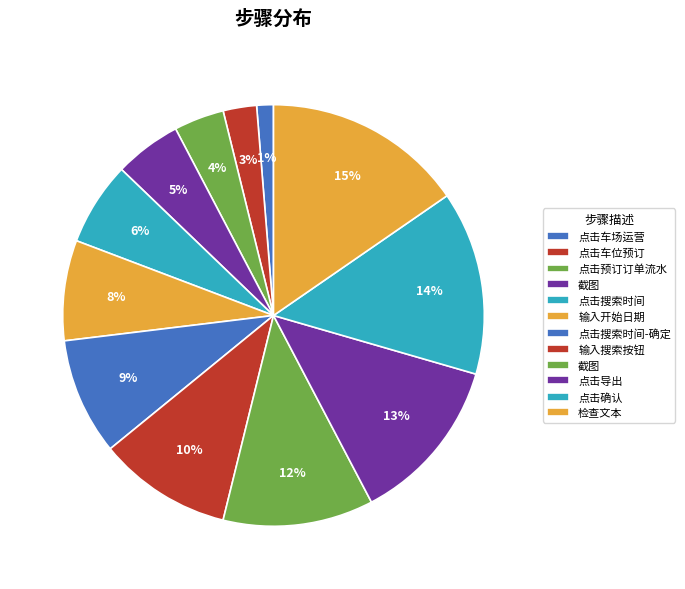

Count the number of slices in the pie.

12